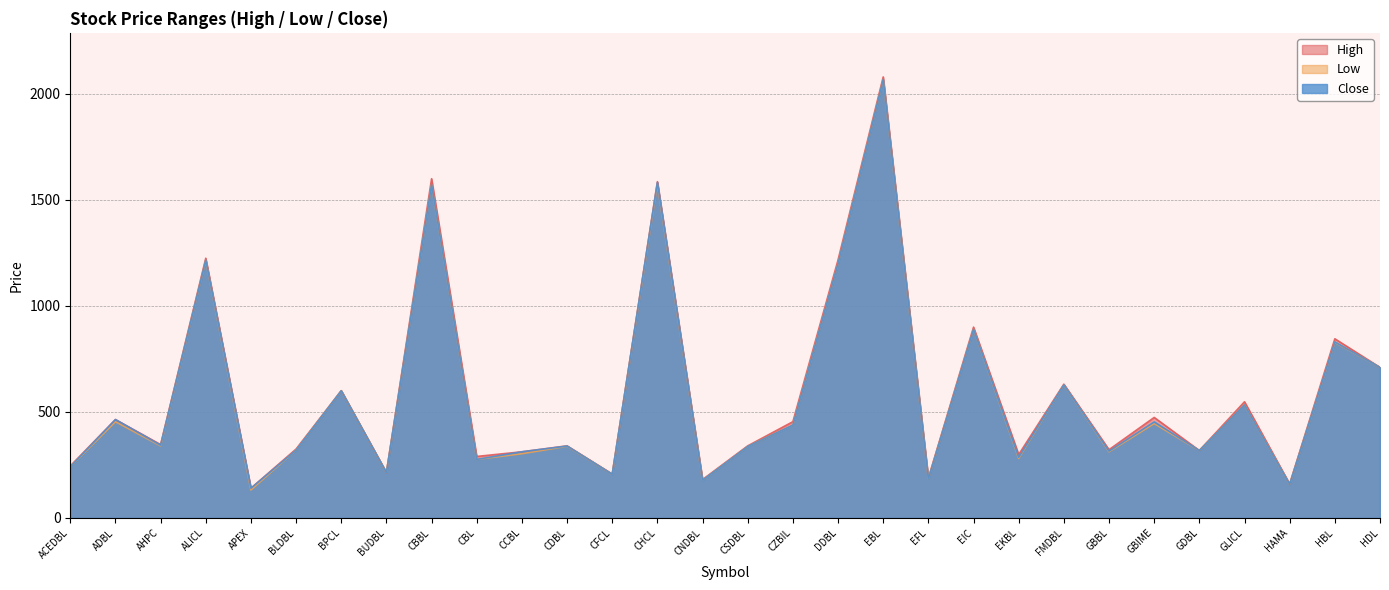

Where is the first local minimum for High?

AHPC